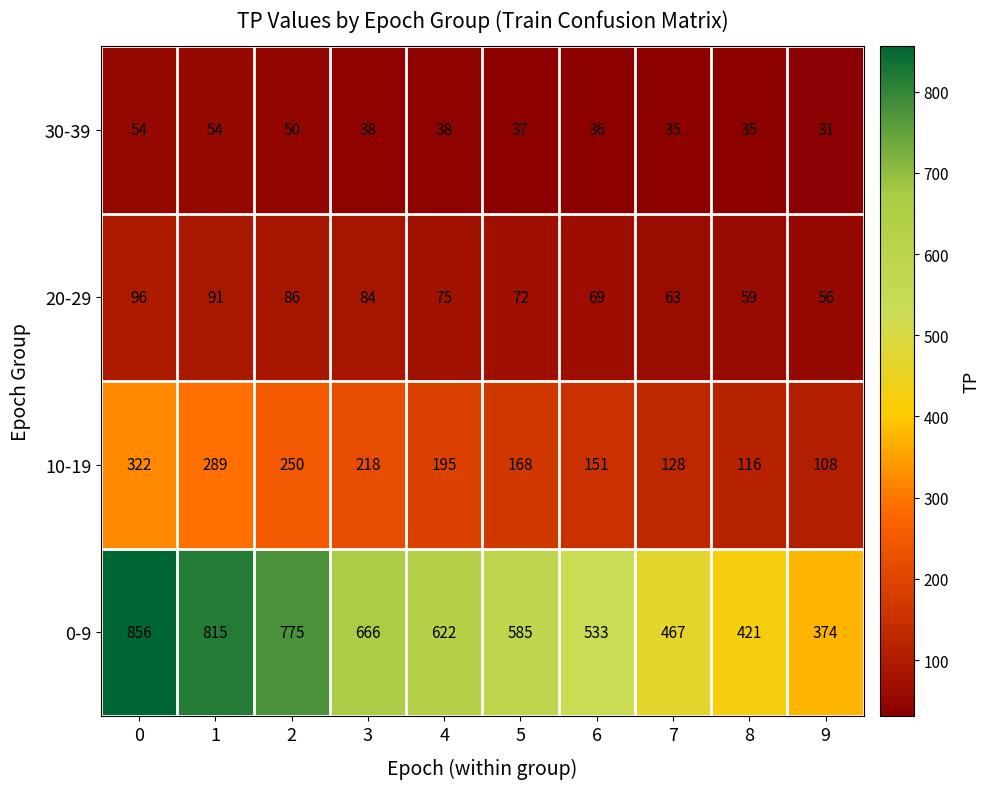

What is the difference between the maximum and minimum values in the 10-19 series?

214